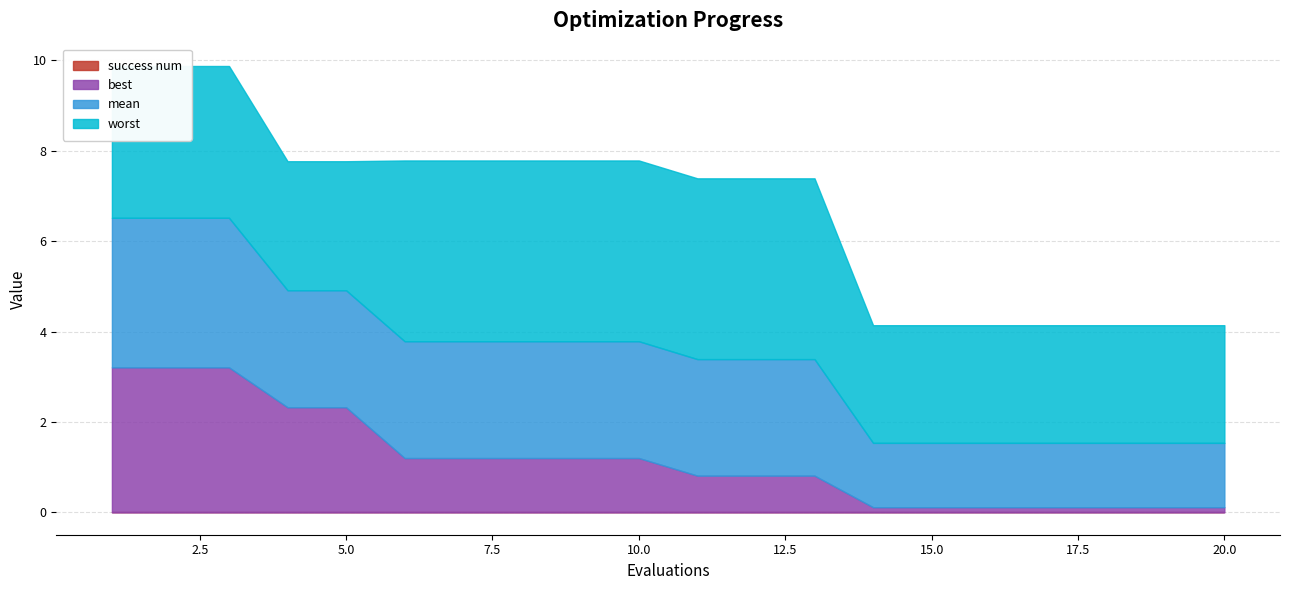

How many series are shown in this chart?

4